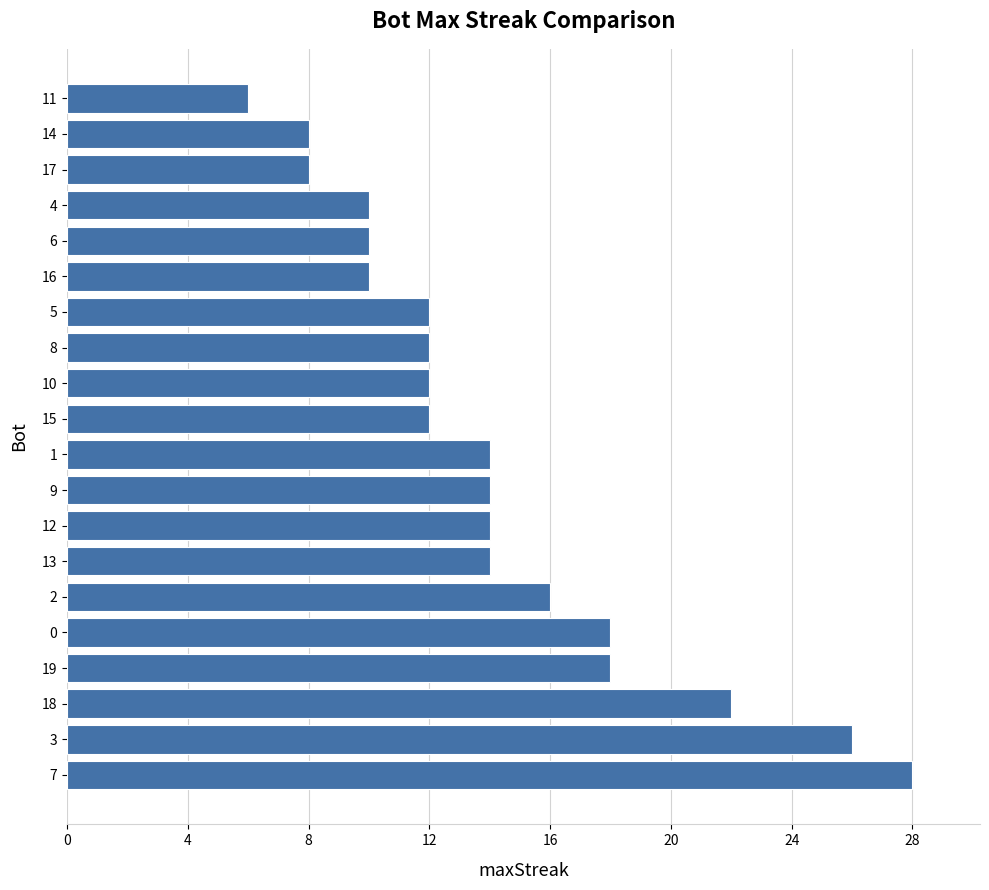

How many distinct data groups are displayed?

1